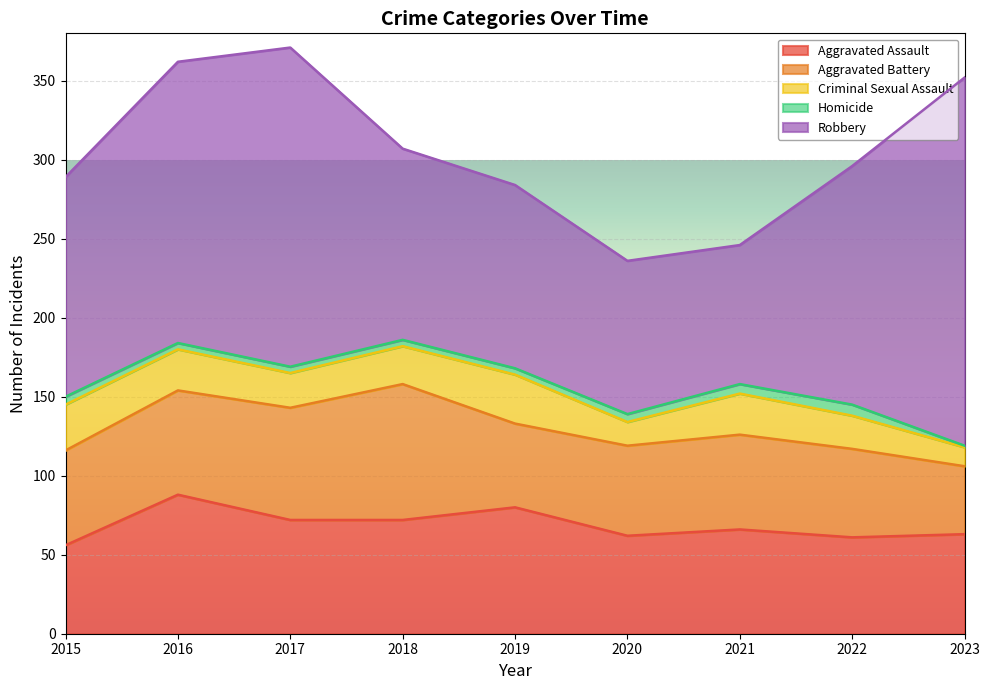

True or false: Aggravated Assault and Robbery cross at least once.

False